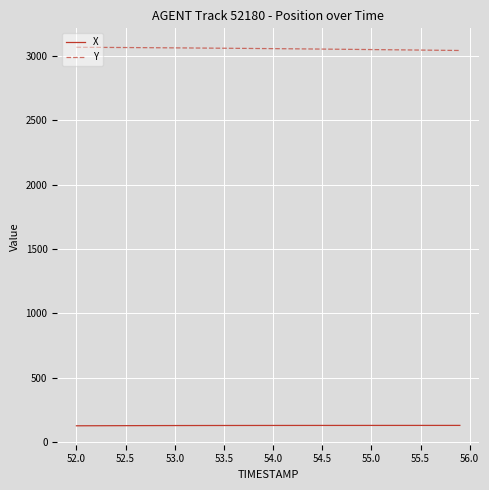

What are all the series names shown in the legend?

X, Y